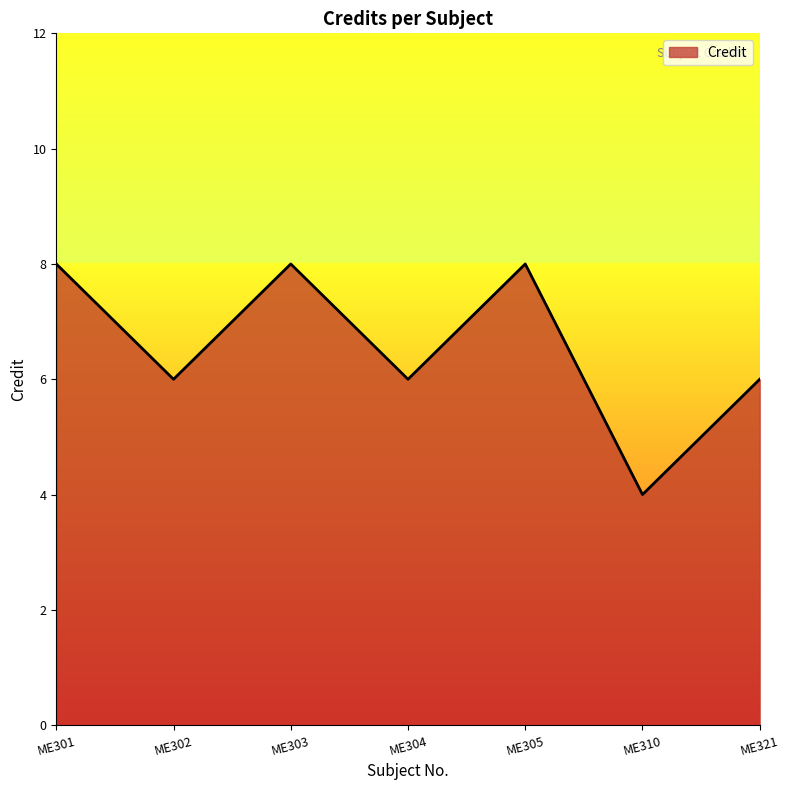

True or false: the data shows 6 at ME304.

True